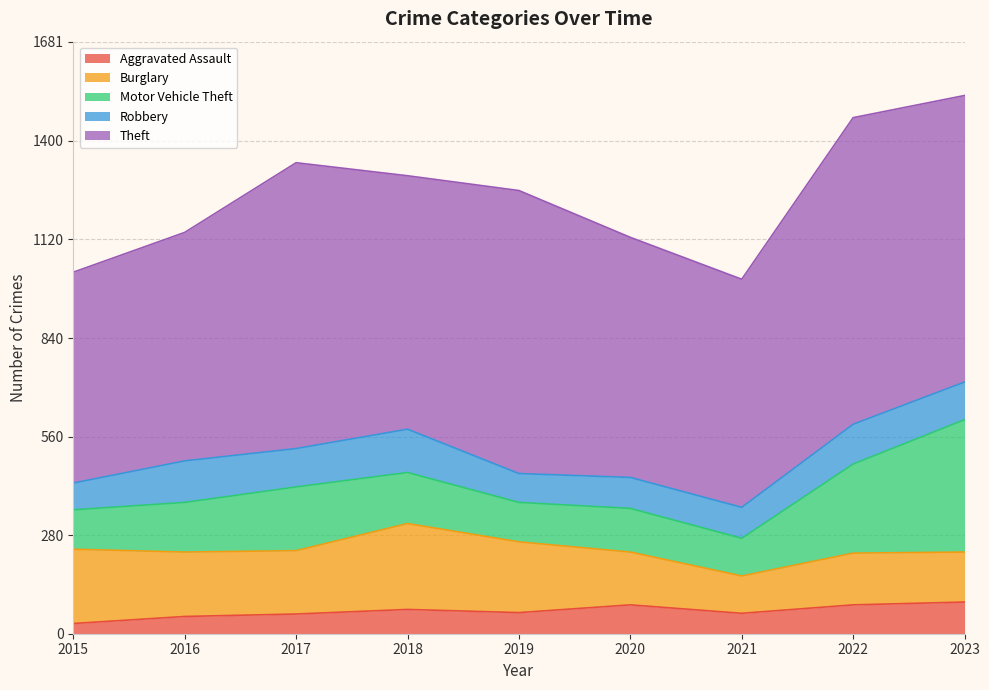

List the series in order of their peak value, highest first.

Theft, Motor Vehicle Theft, Burglary, Robbery, Aggravated Assault